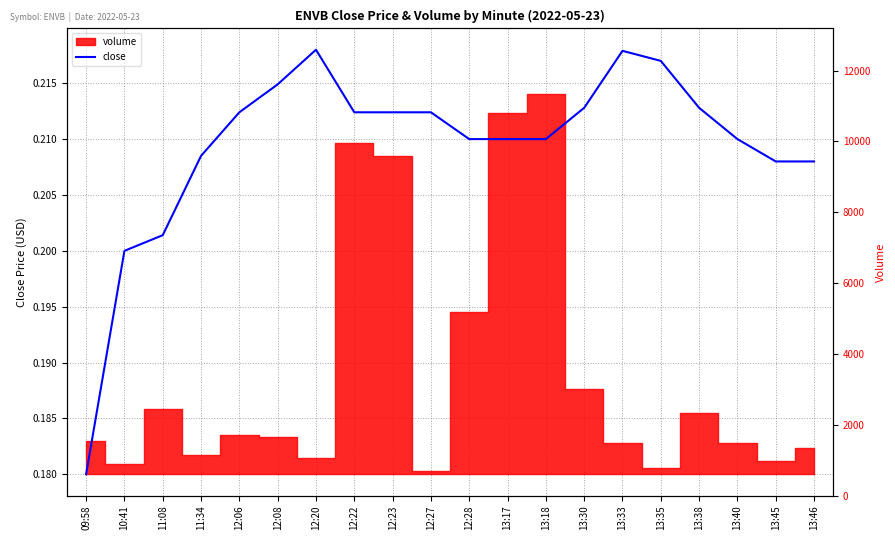

Which category has the highest value across all series?

12:20